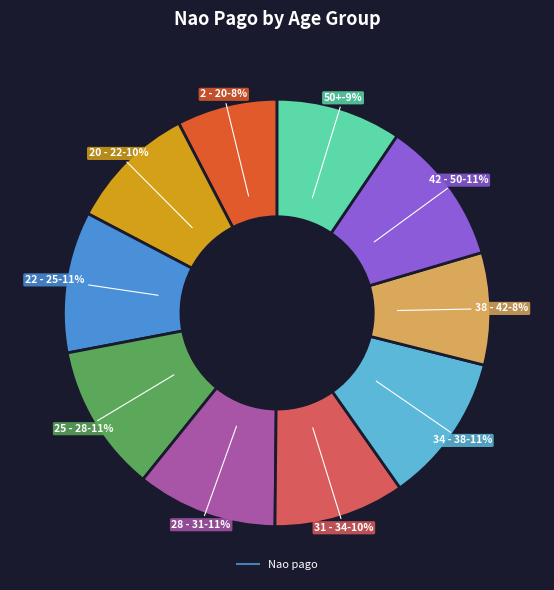

To the nearest percent, what is the average slice percentage?

10%